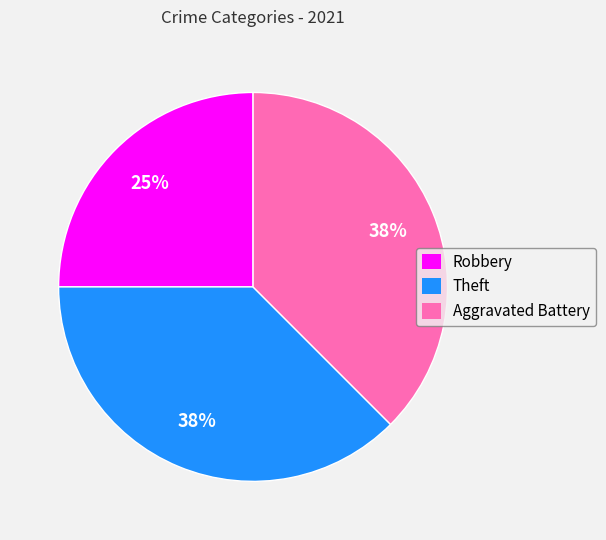

How many segments does this pie chart have?

3